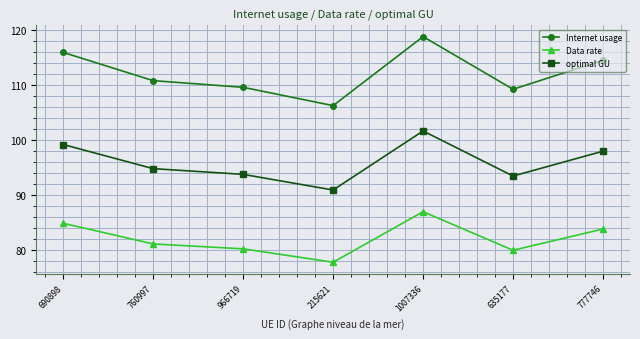

What is the difference between the maximum and minimum values in the optimal GU series?

10.7